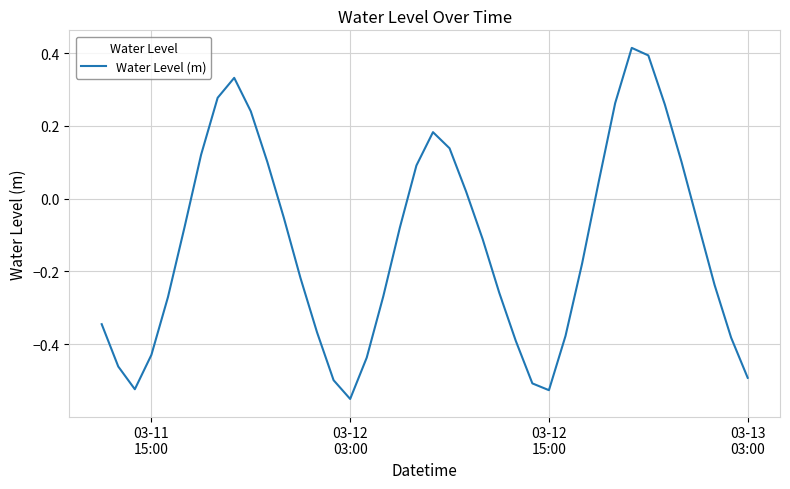

What is the difference between the maximum and minimum values?

1.0